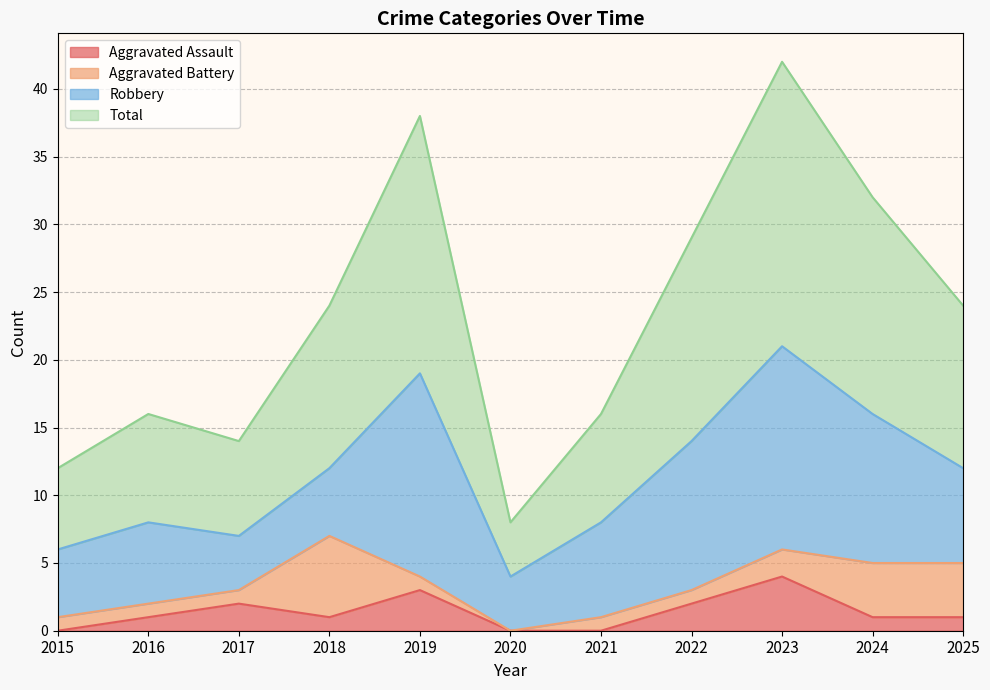

Which series changed the most between 2018 and 2023?

Total